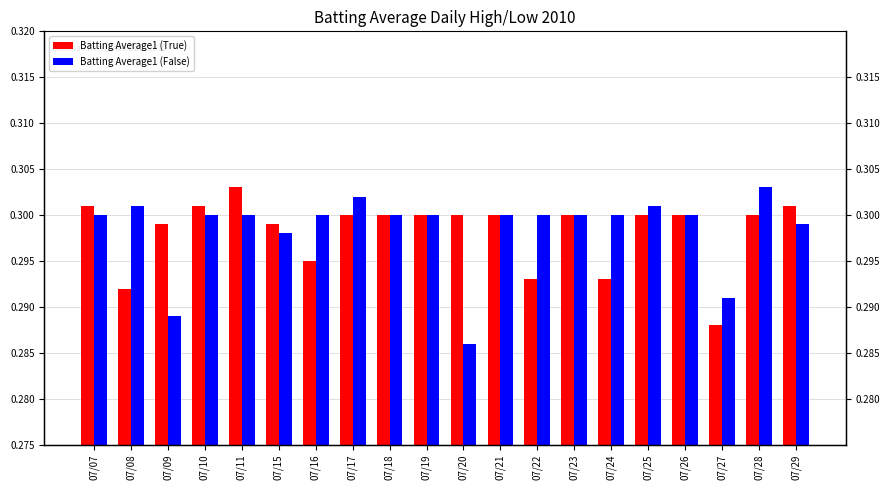

At 07/22, list the series in order from largest to smallest.

Batting Average1 (False), Batting Average1 (True)